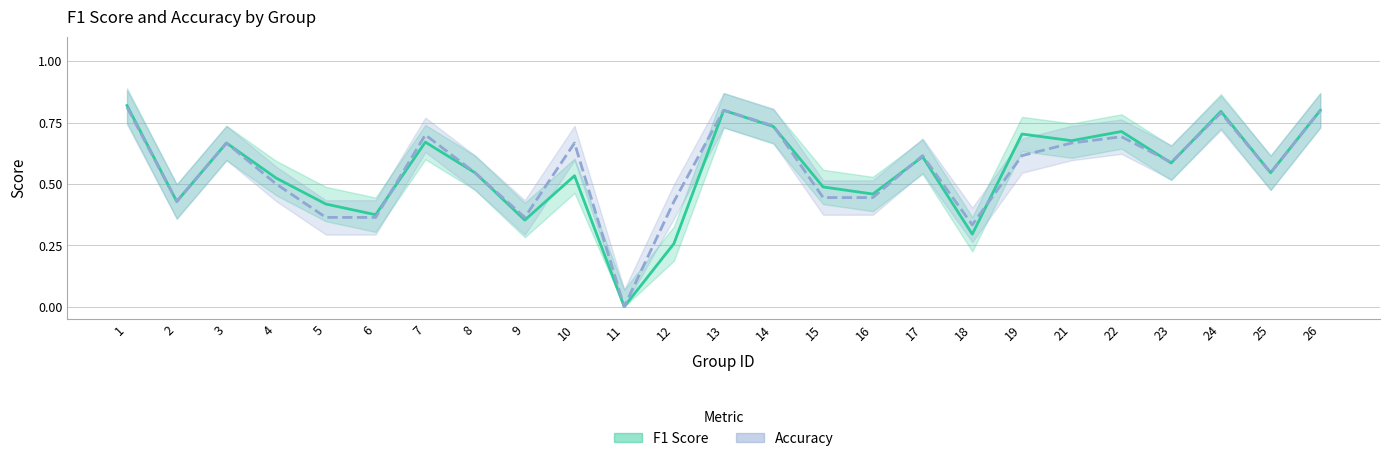

At which label is F1 Score closest to 0?

11